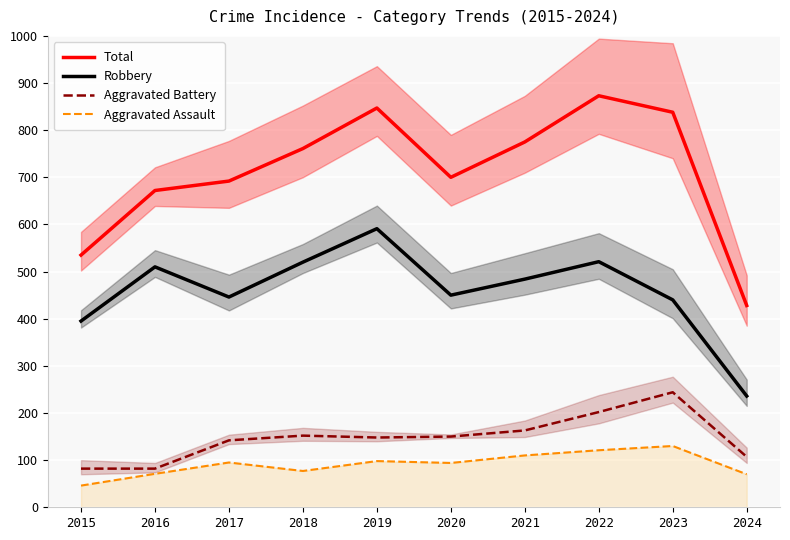

Which label corresponds to the smallest value in the chart?

2015